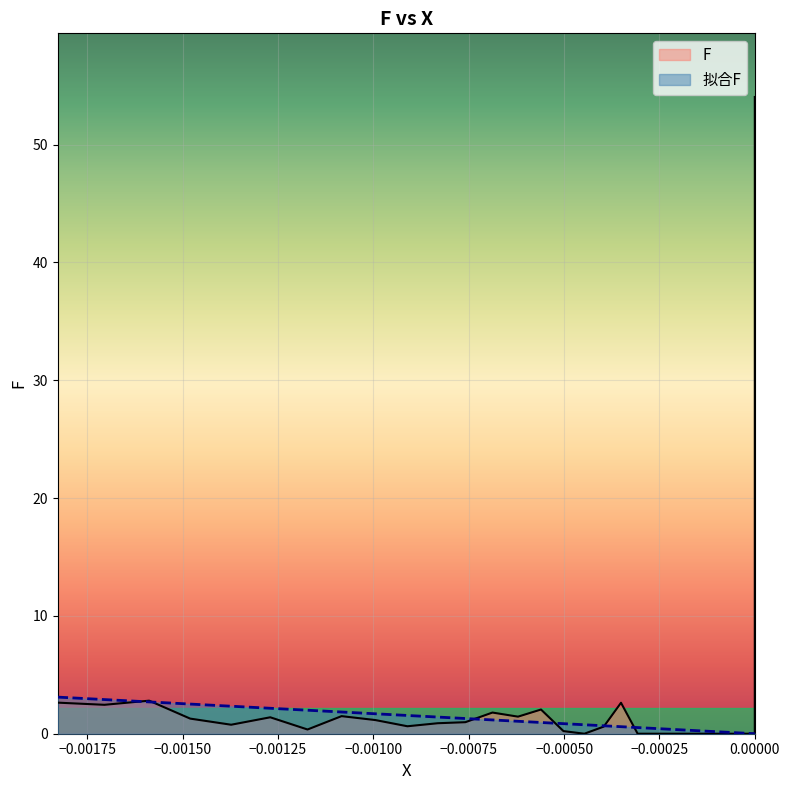

What is the difference between the second highest and second lowest values in the F series?

2.8